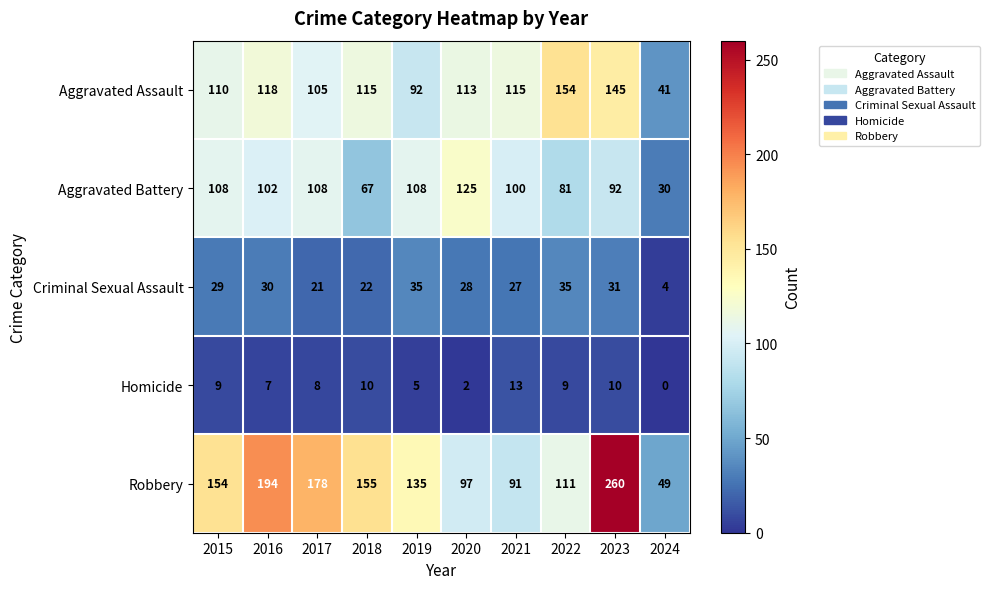

What is the total value across all series at 2022?

390